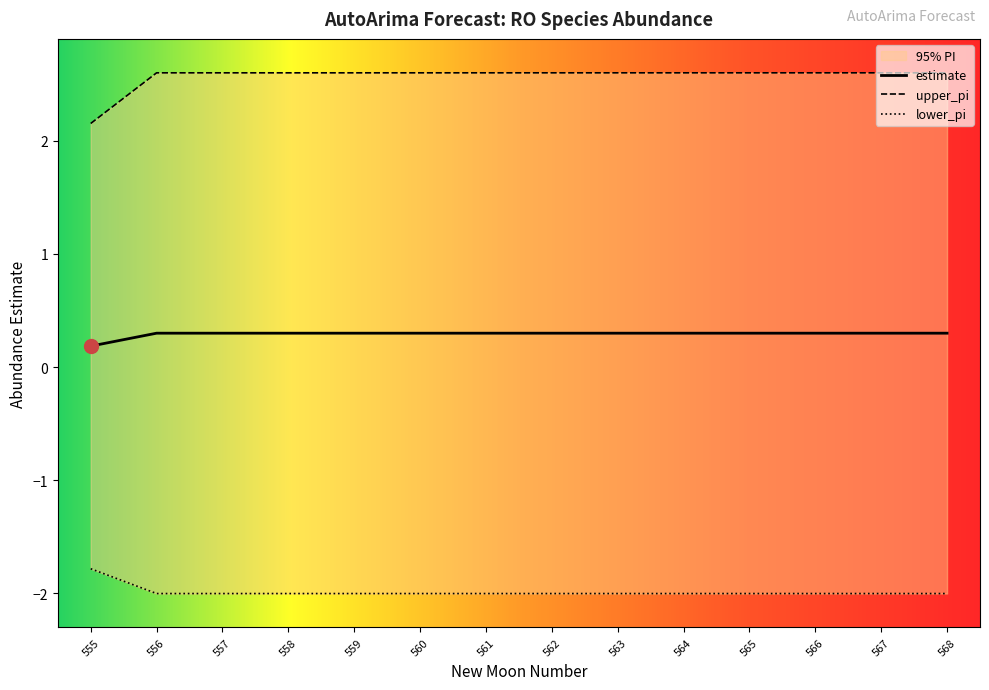

At how many categories does at least one series exceed 1?

14